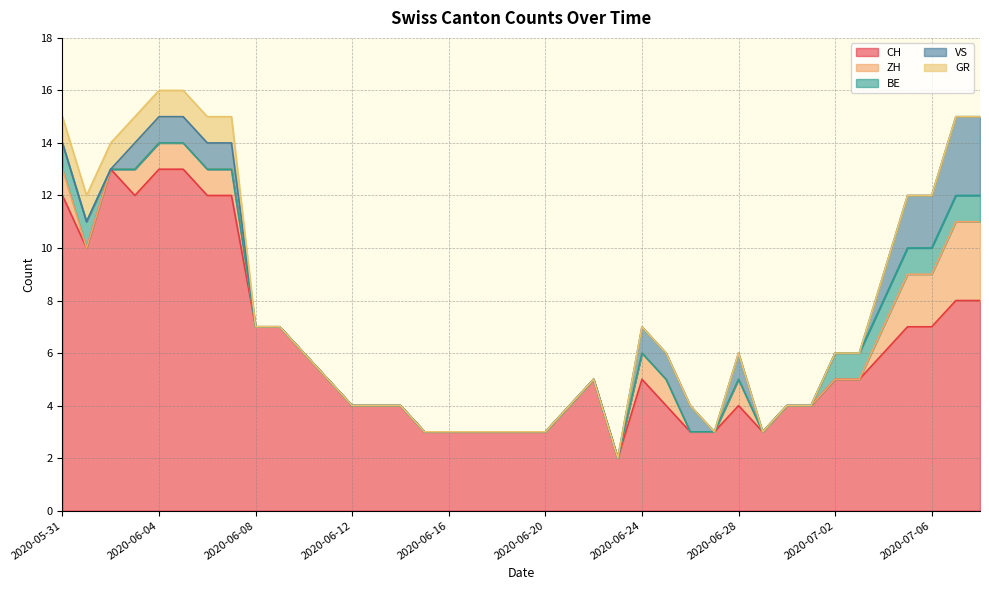

What is the difference between the highest and lowest values at 2020-06-06?

12